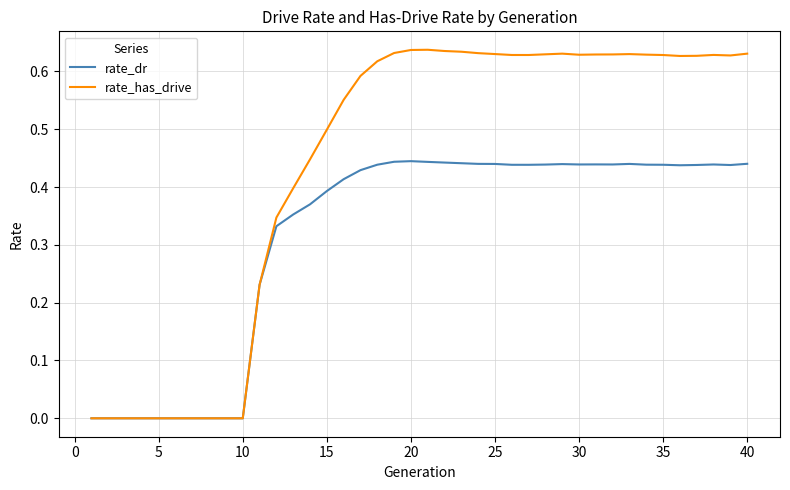

What is the sum of all rate_dr values?

12.6